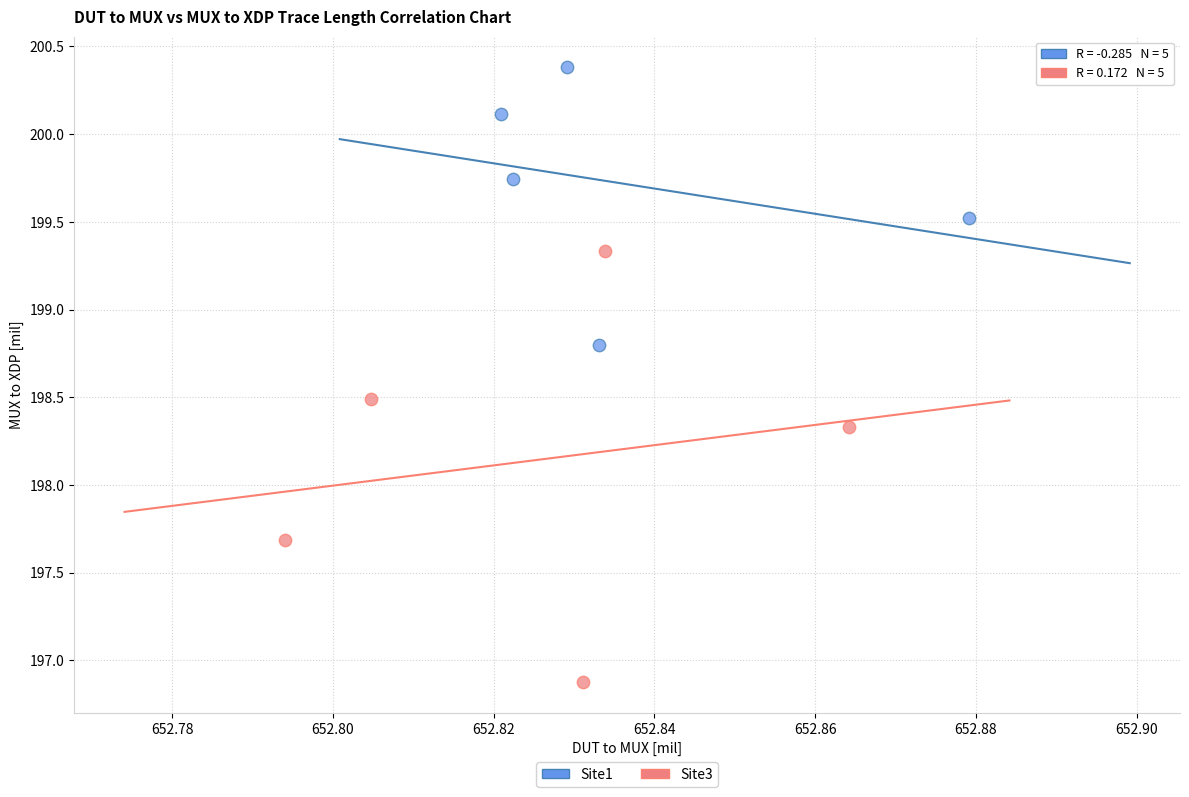

Which series has the largest Y range (max minus min)?

Site3